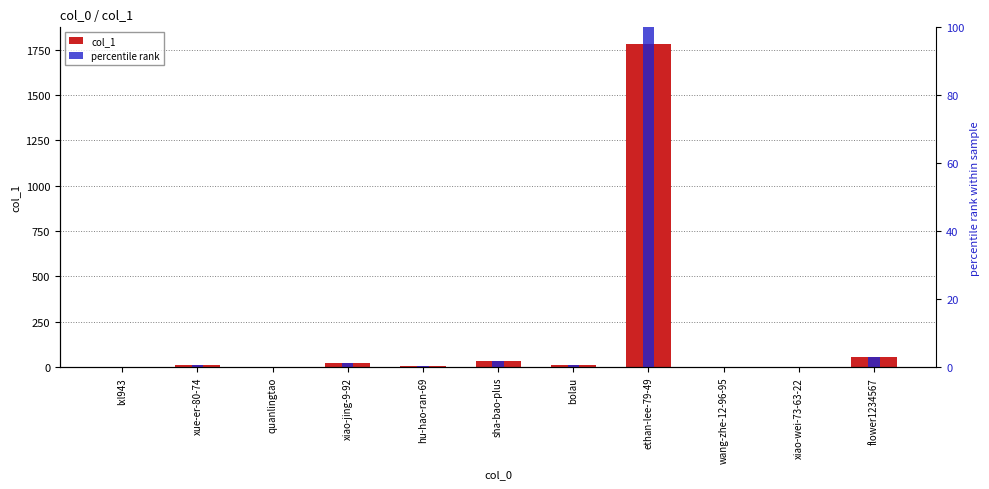

Rank the series at bolau from highest to lowest value.

col_1, percentile rank